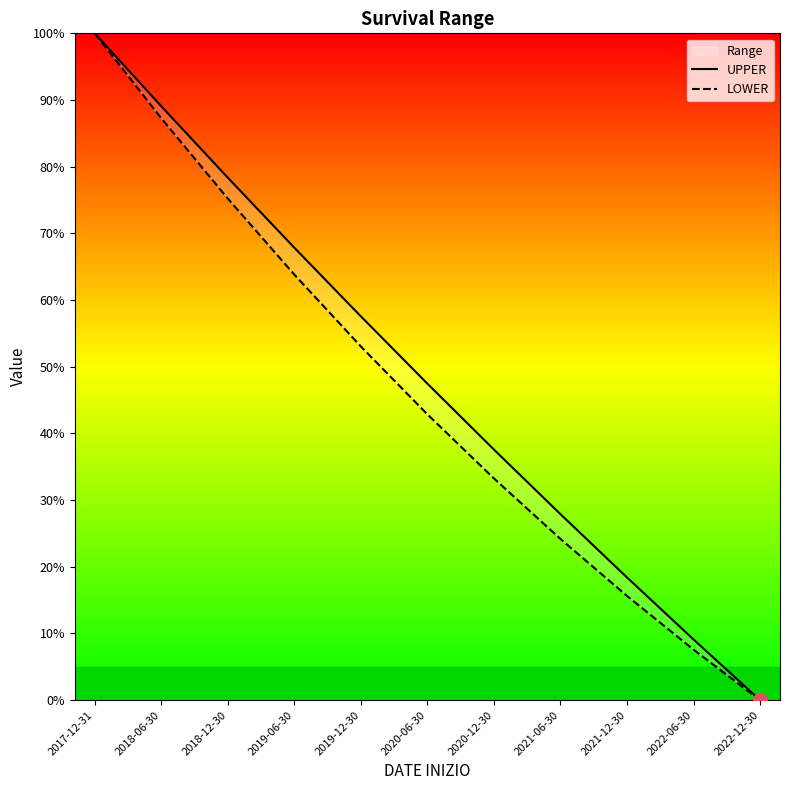

Which category has the highest value in the LOWER series?

2017-12-31